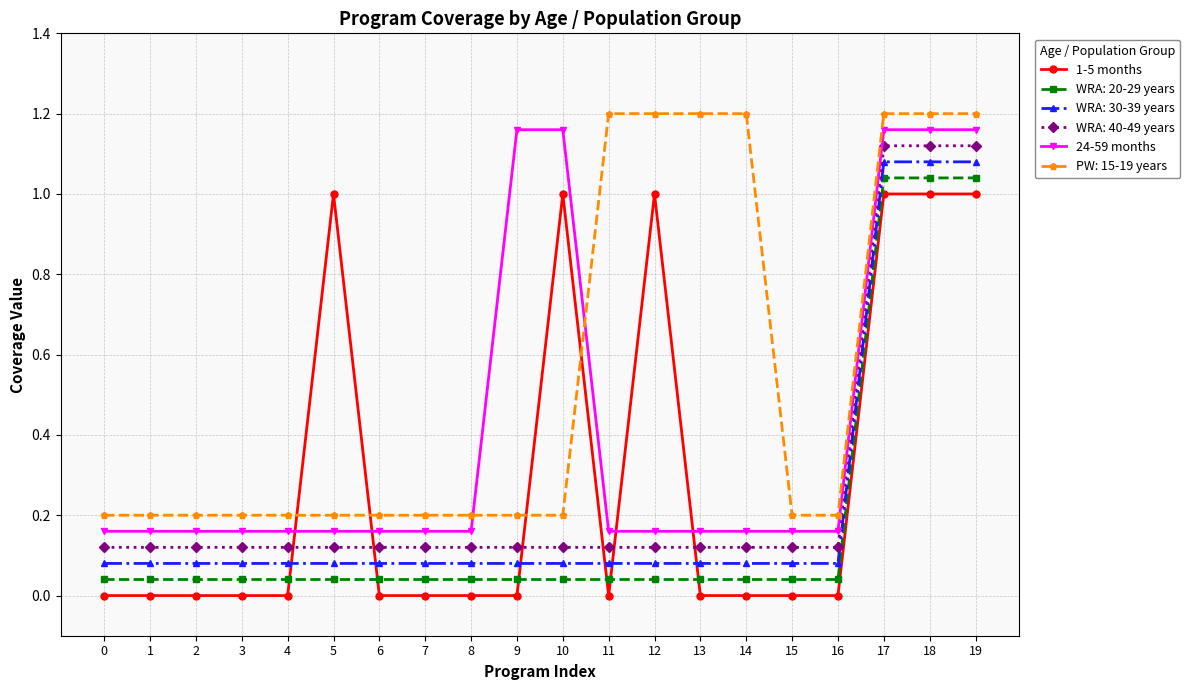

At how many categories does at least one series exceed 0?

20